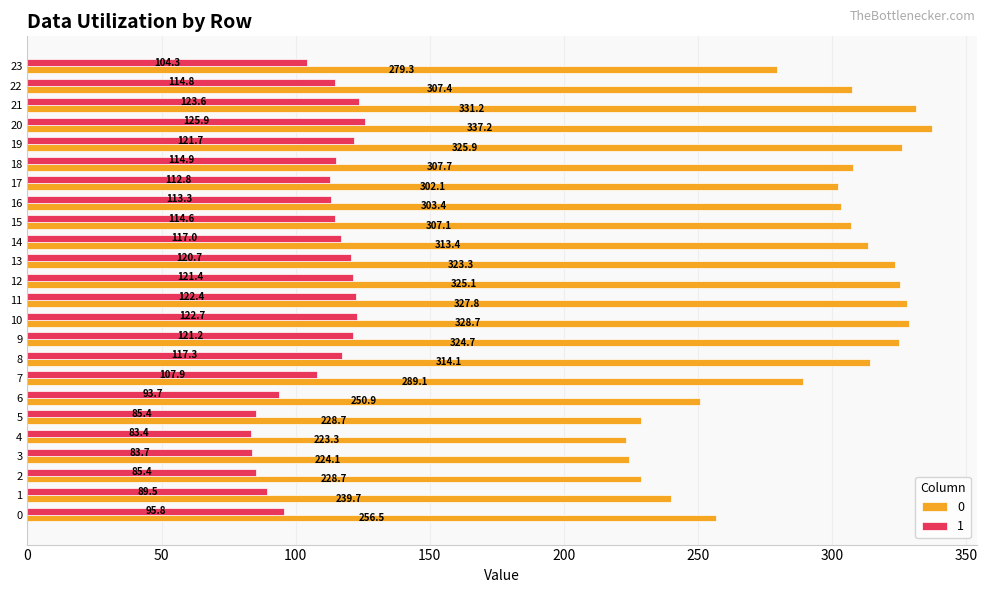

Rank the series at 23 from lowest to highest value.

1, 0